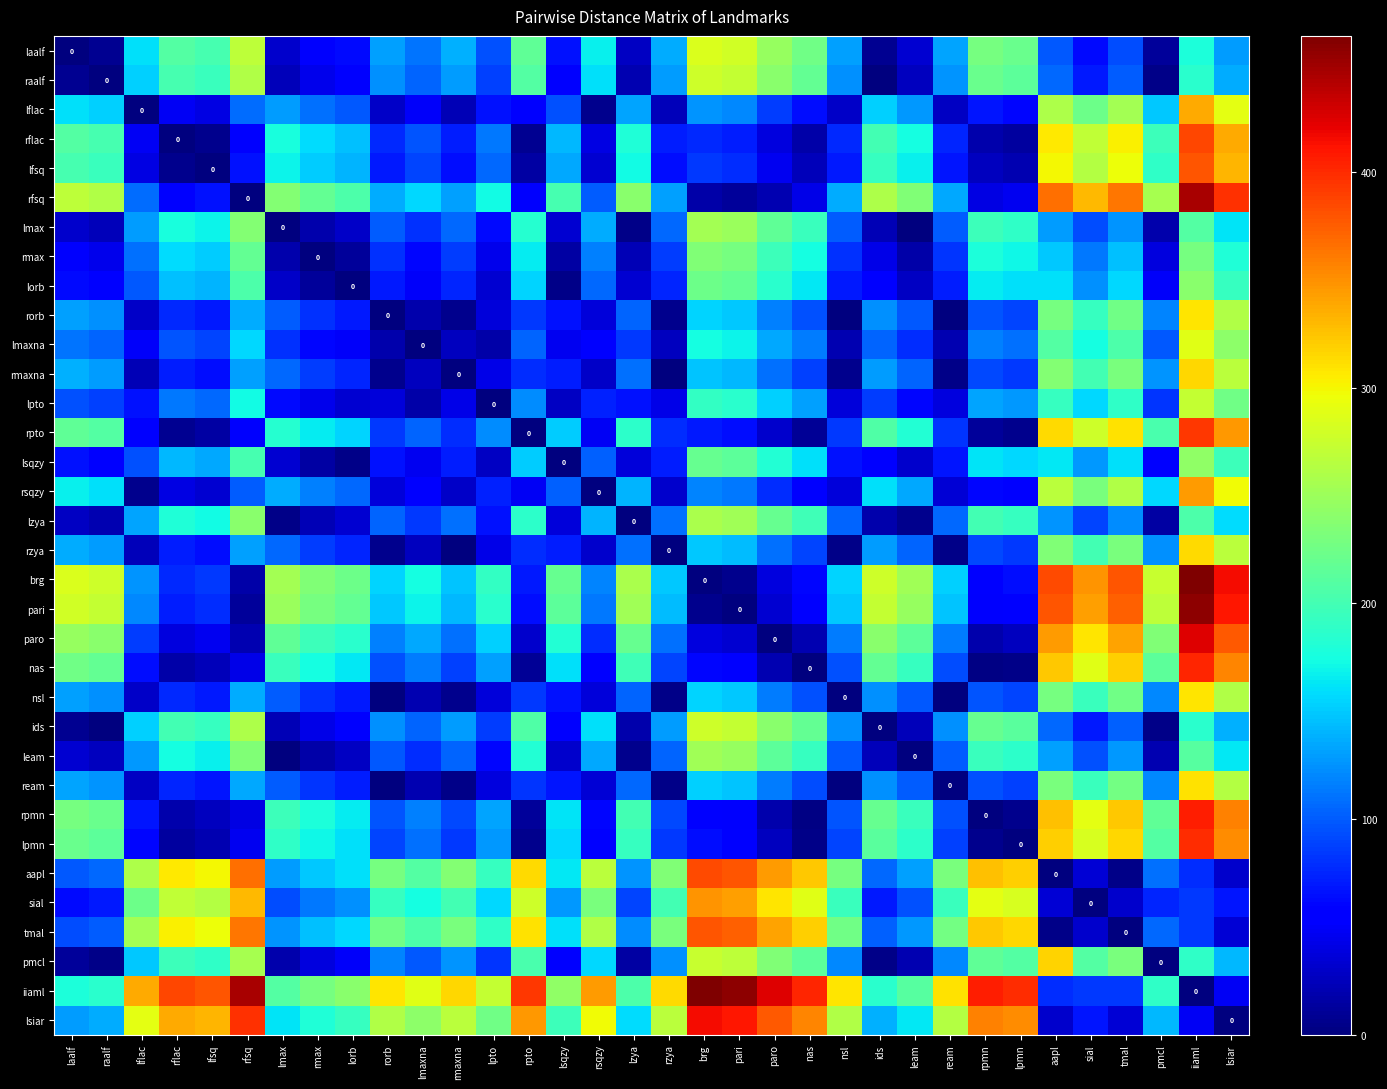

At which category is the sum across all series the highest?

iiaml